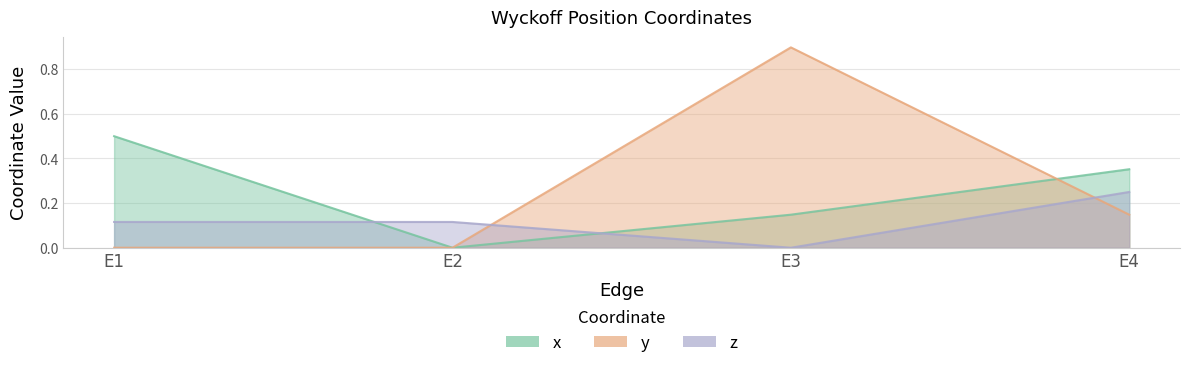

Where is z nearest to the value 0?

E3